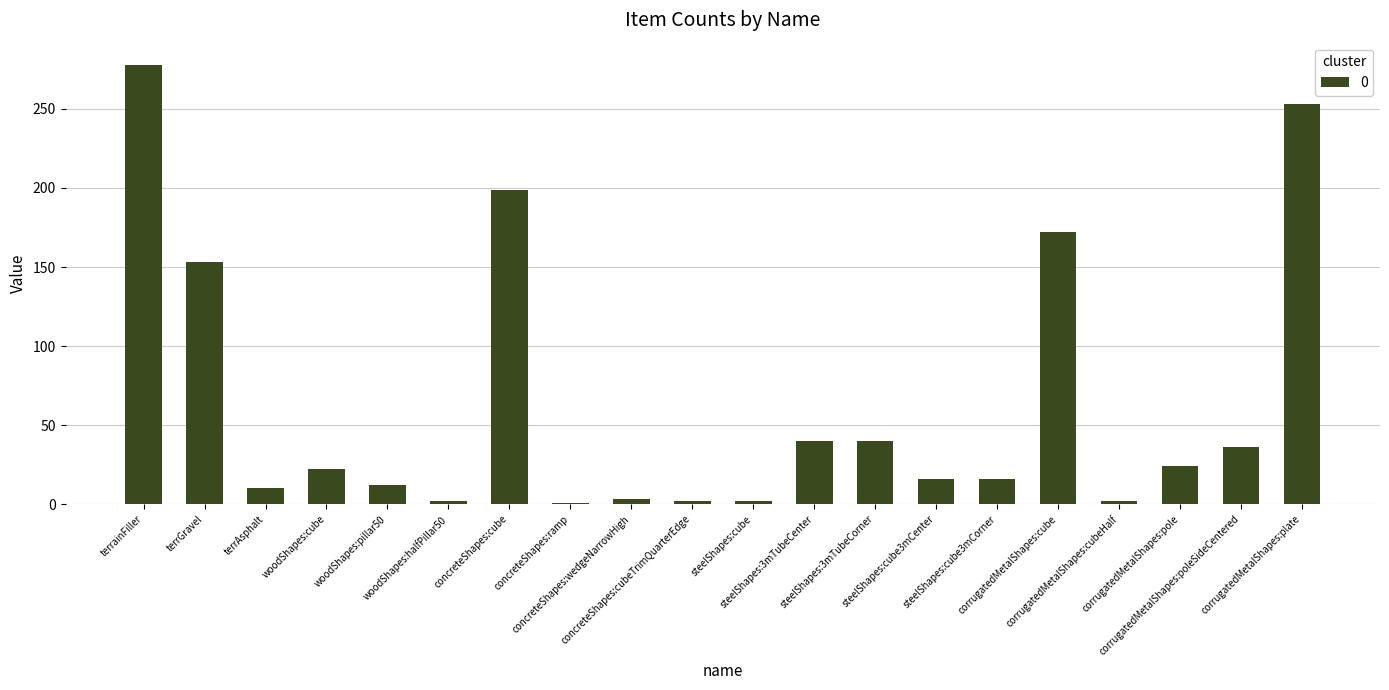

What is the difference between the second highest and minimum values?

252